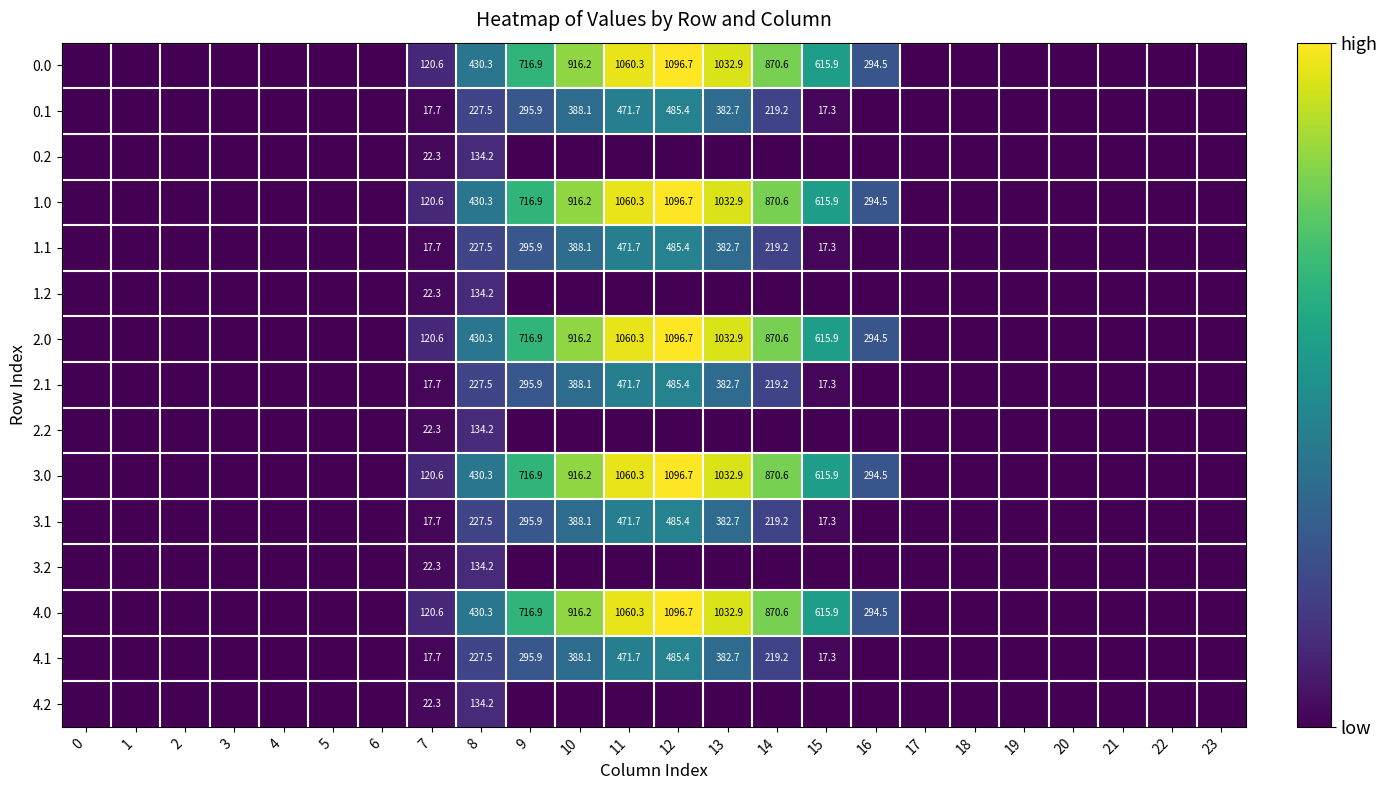

The value of 1.1 at 12 is 679.2. True or false?

False